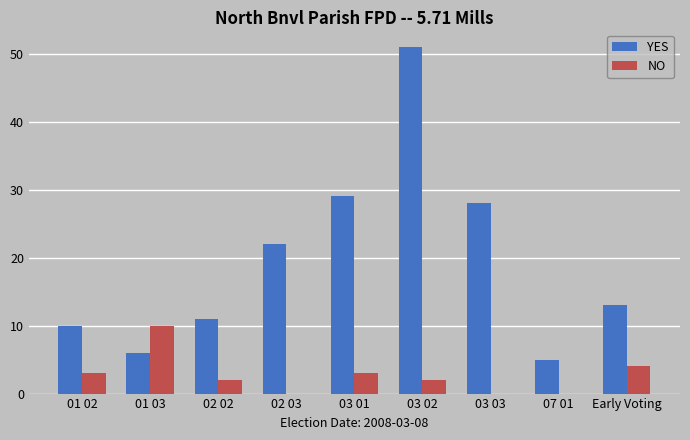

Is it true that NO equals 0 at 02 03?

True